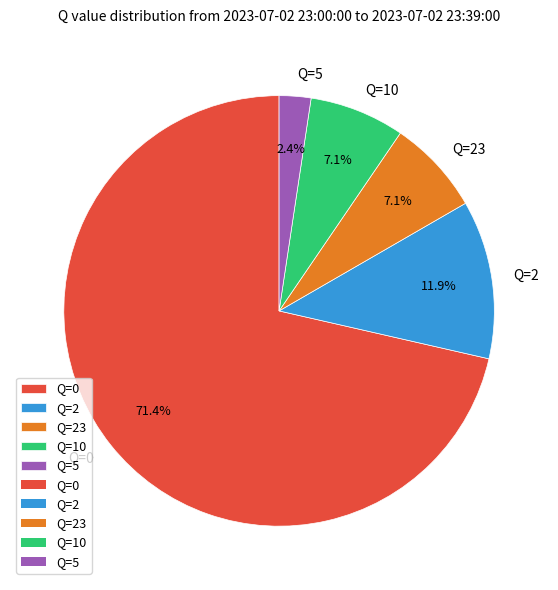

What portion of the pie excludes Q=2?

88.1%